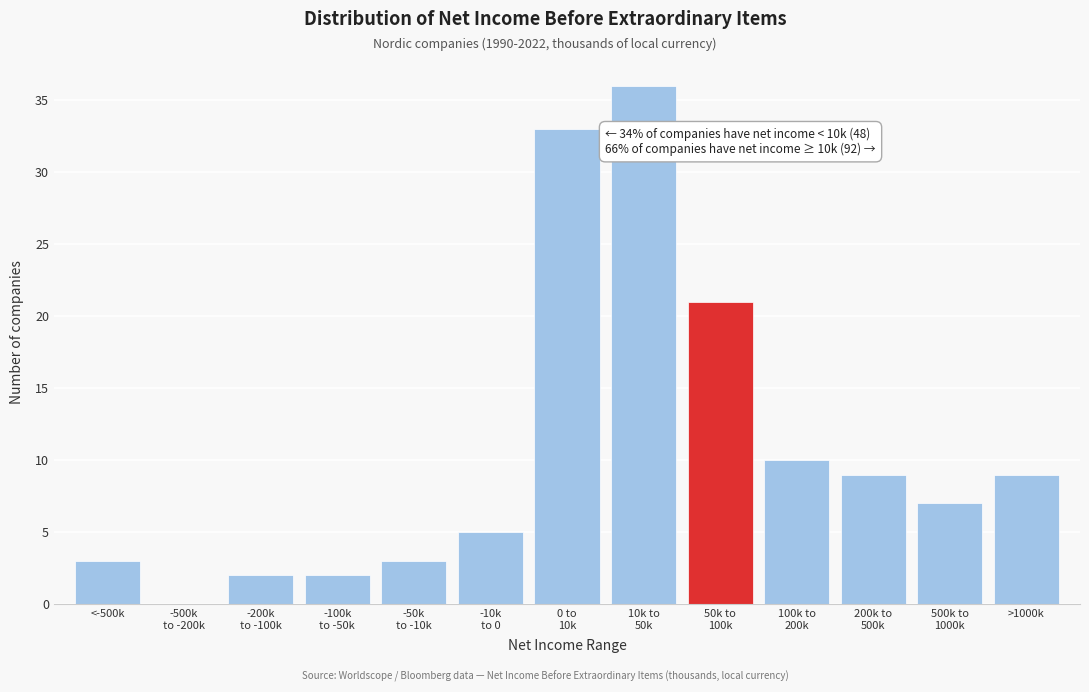

What is the maximum value shown in the chart?

36